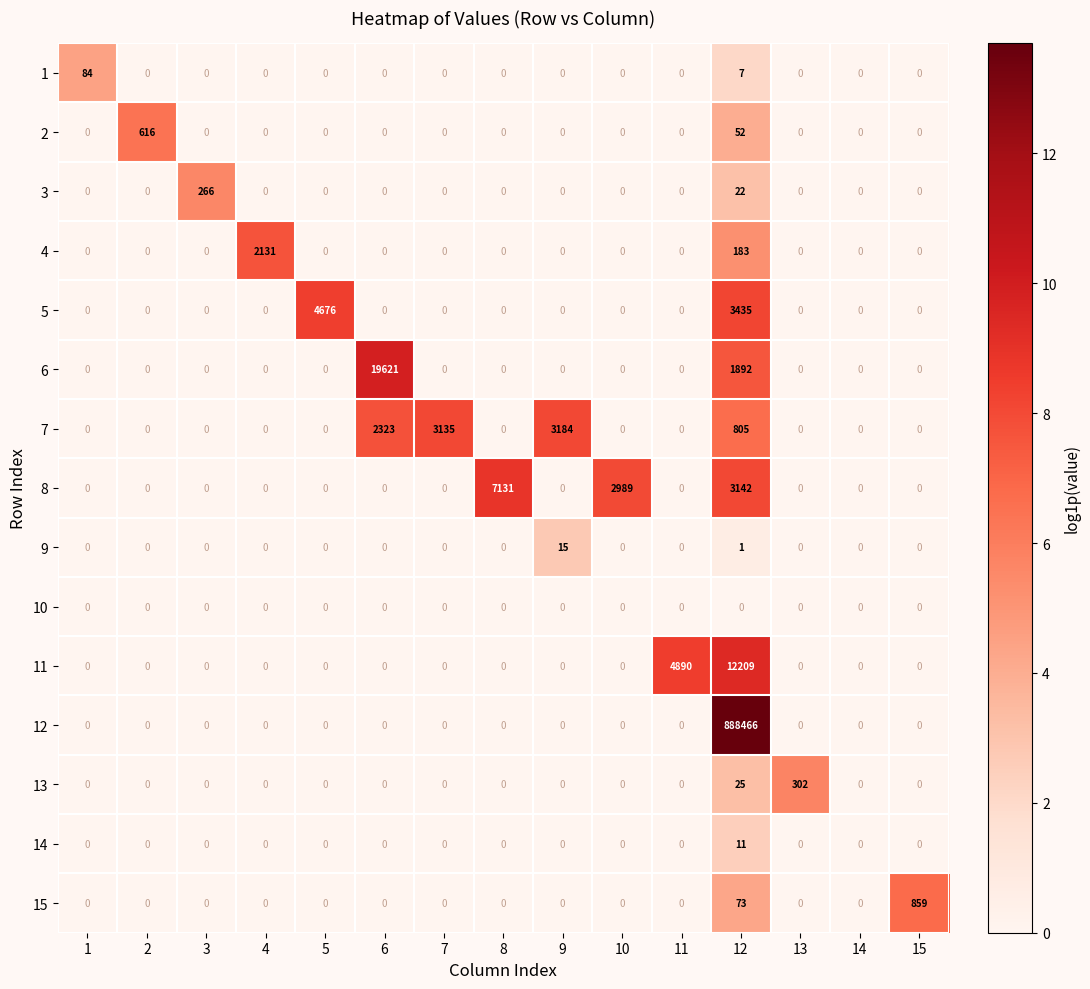

List the series in order of their peak value, lowest first.

10, 14, 9, 1, 3, 13, 2, 15, 4, 7, 5, 8, 11, 6, 12